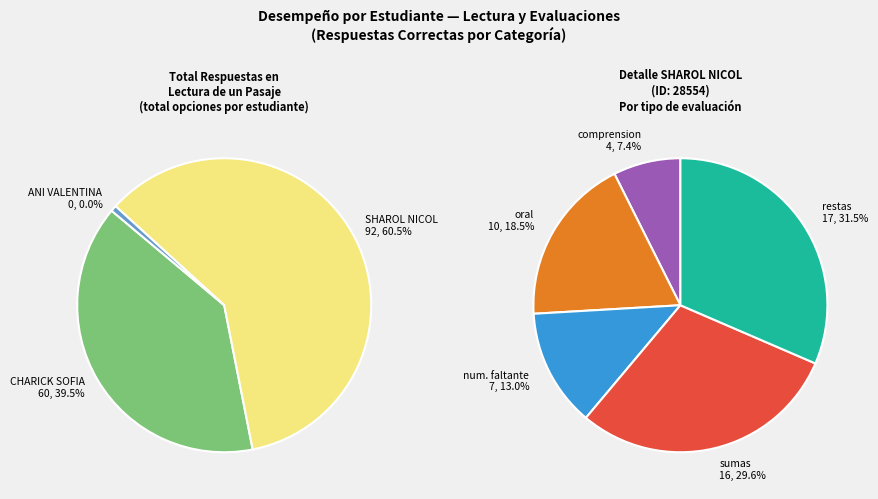

Does any single category account for the majority?

No